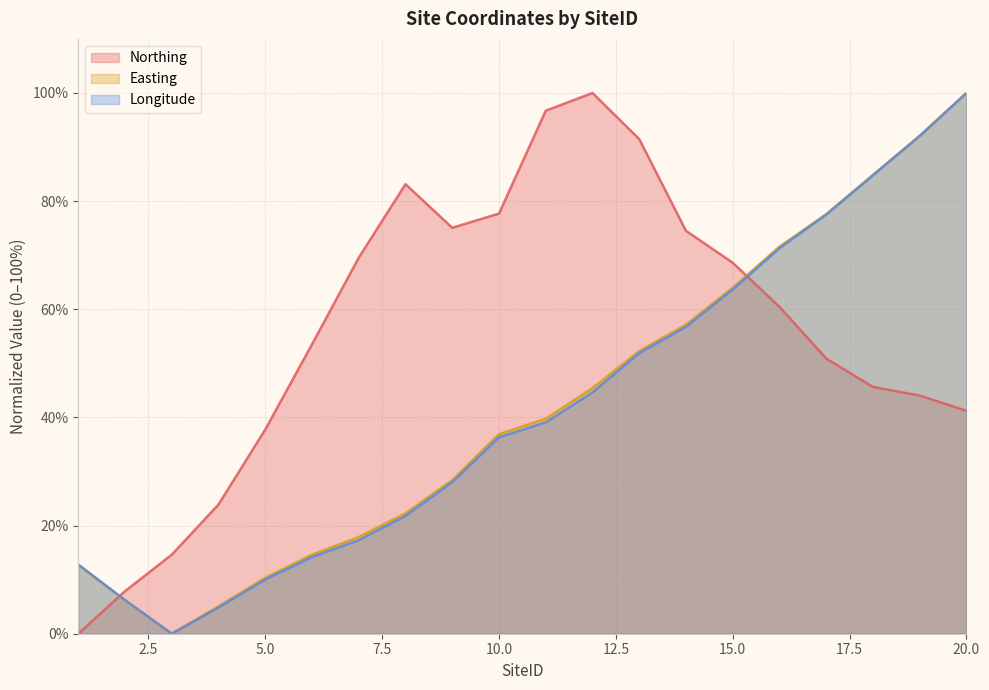

The value of Longitude at 4 is 4.8. True or false?

True